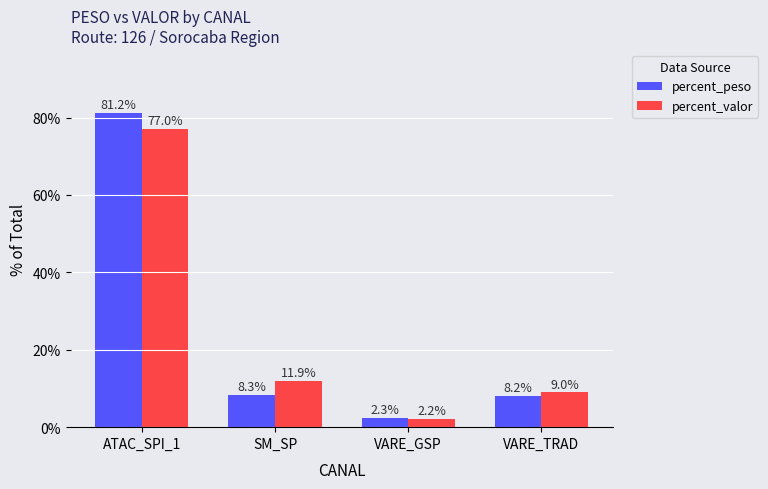

How many groups of bars are there?

4